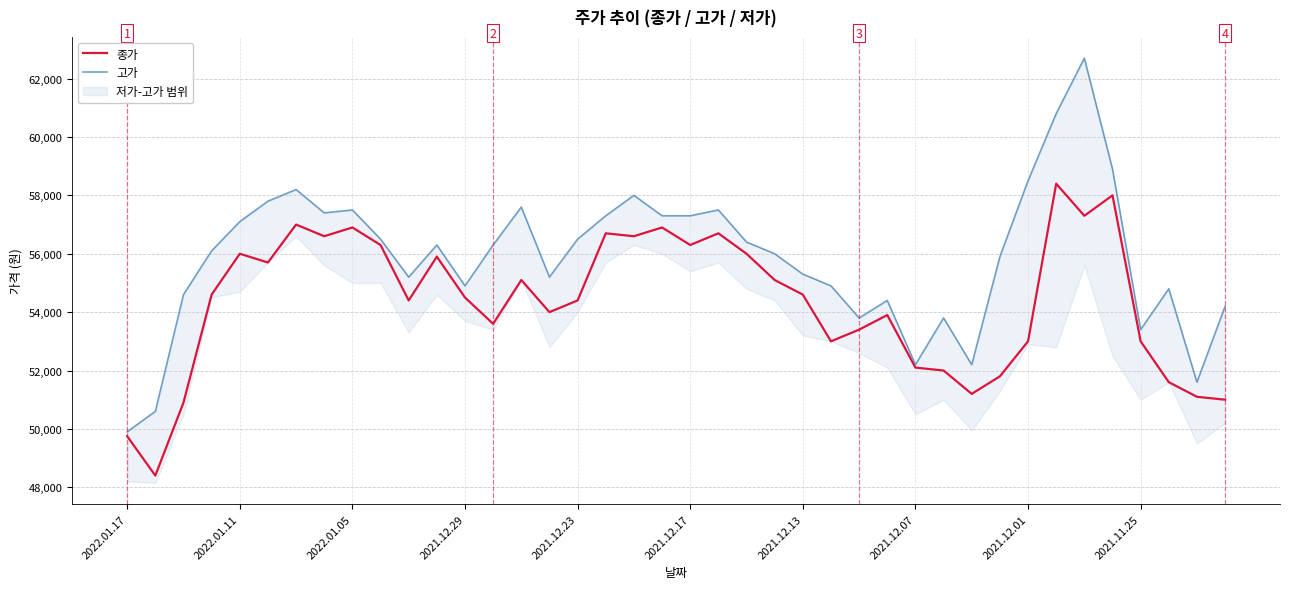

Between 2021.12.13 and 11, which series saw the biggest shift?

고가